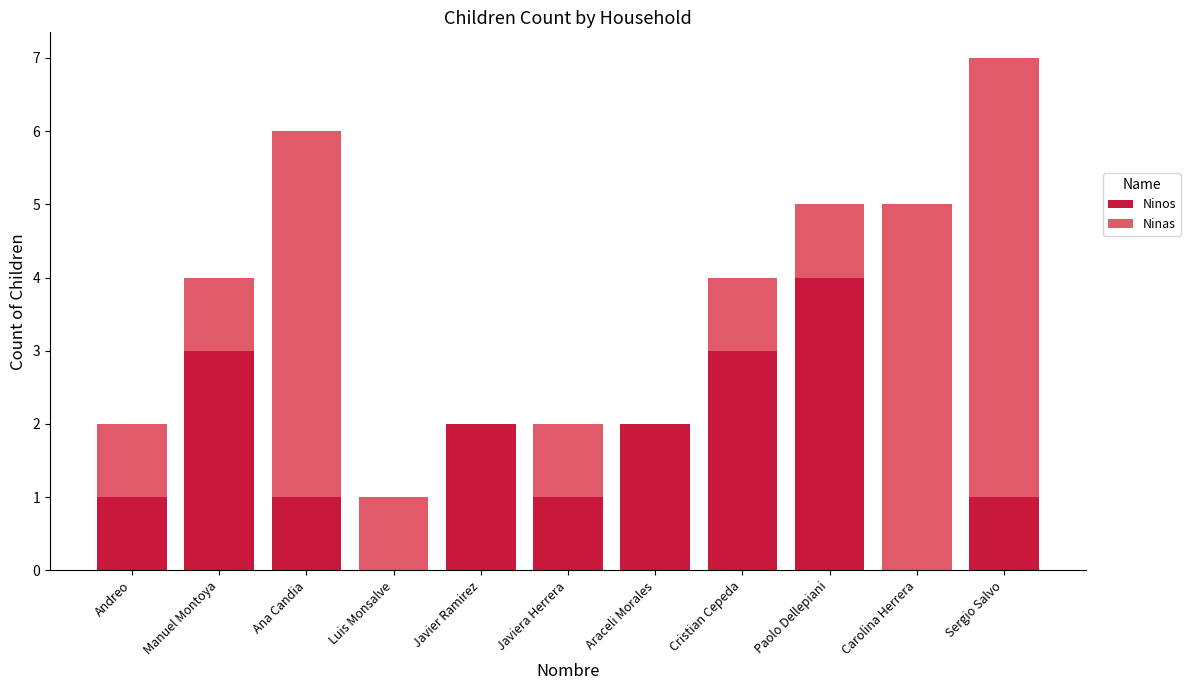

Is it true that Ninos equals 2 at Ana Candia?

False